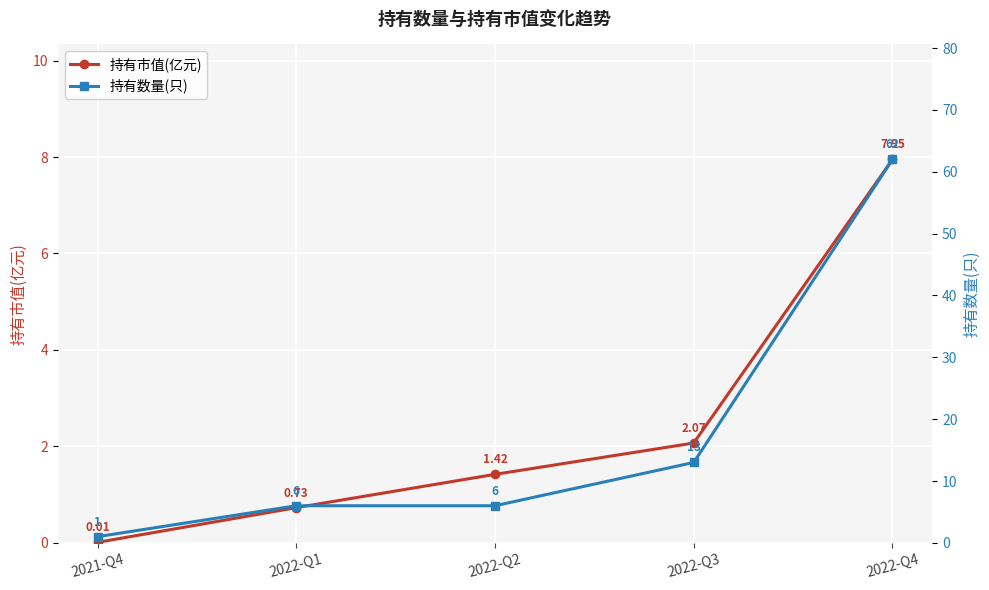

What is the spread (max minus min) of values at 2022-Q3?

10.9